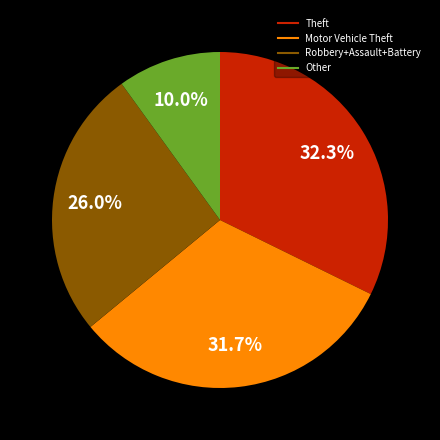

How many slices are in this pie chart?

4